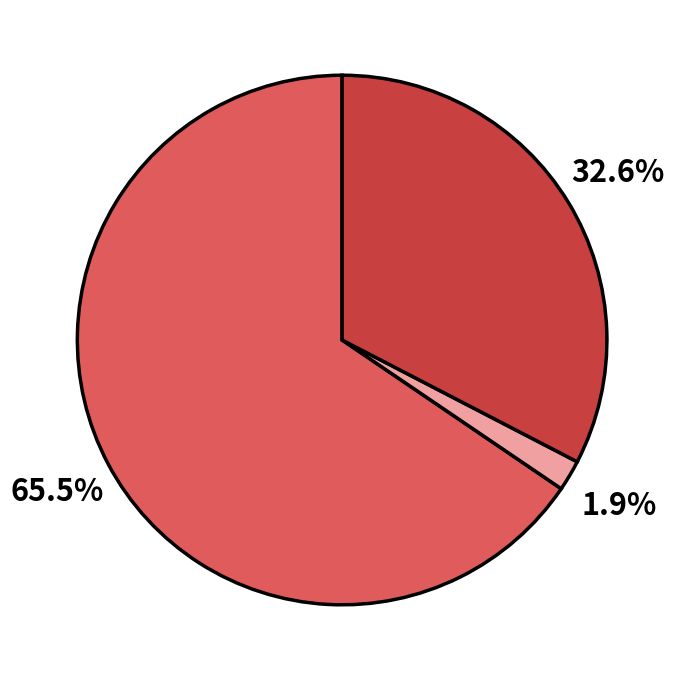

Does any single category account for the majority?

Yes